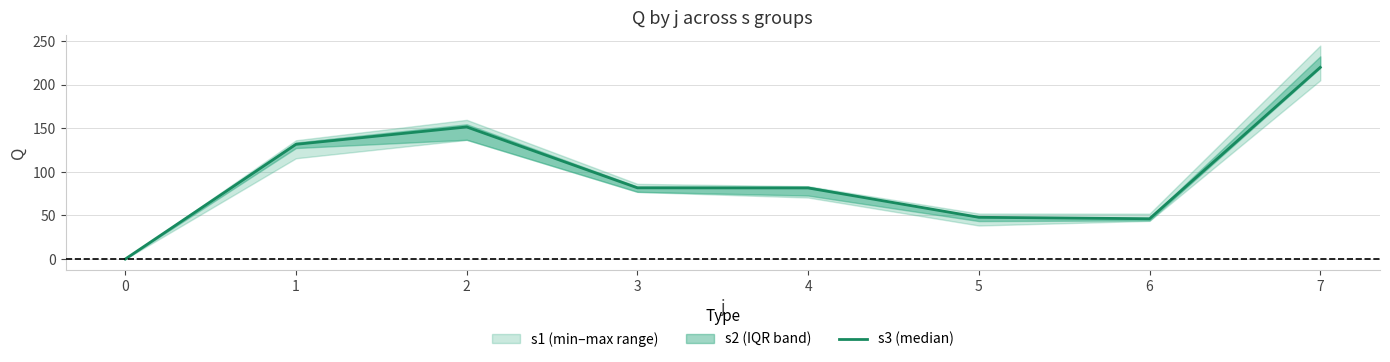

Reading left to right, what are all the values shown in this chart?

0.0	131.6	151.5	81.7	81.6	47.9	46.2	219.9